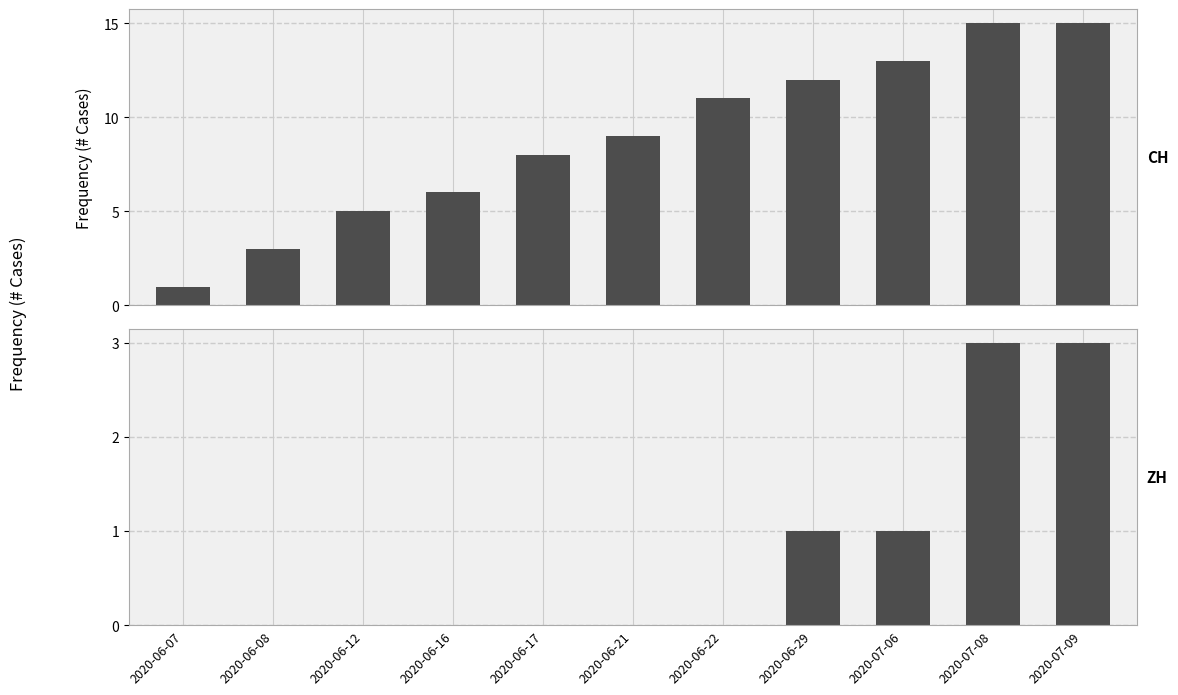

Which series has the largest range (max minus min)?

CH